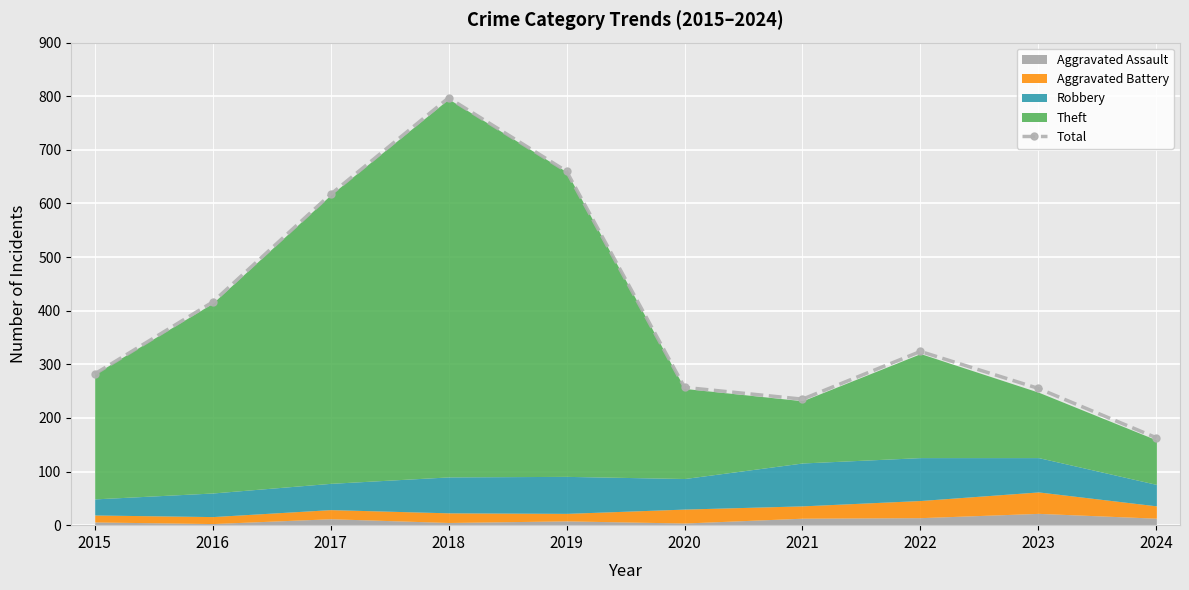

Which label corresponds to the largest value in the chart?

2018